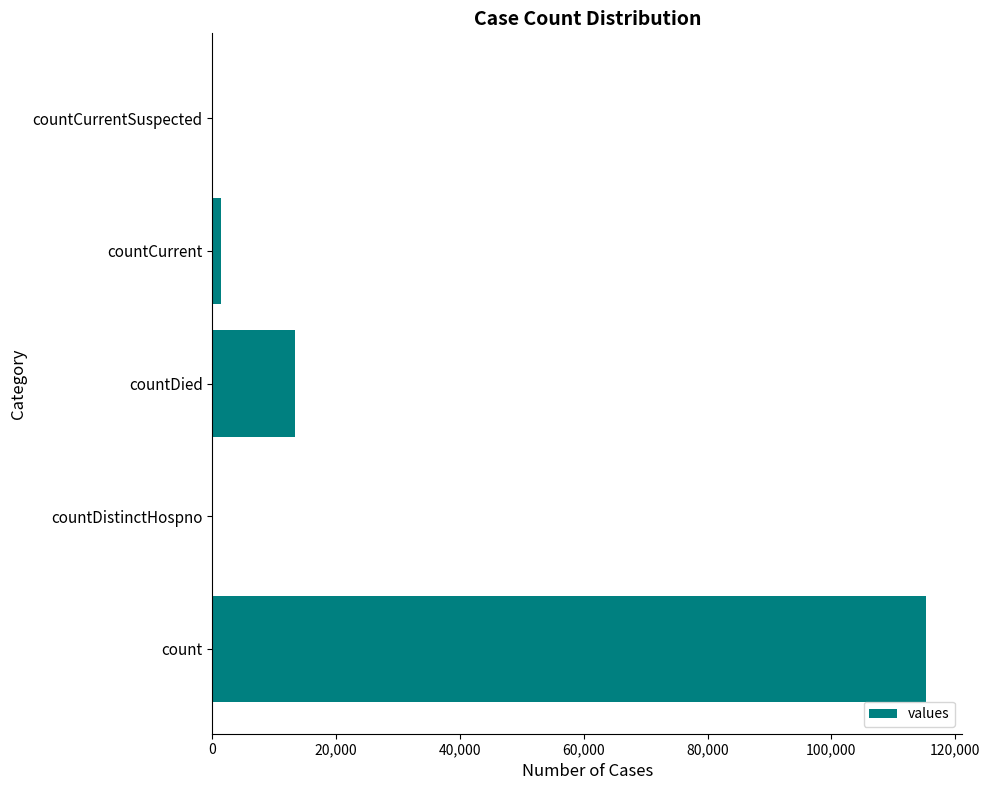

At which label is the value closest to 57689?

countDied